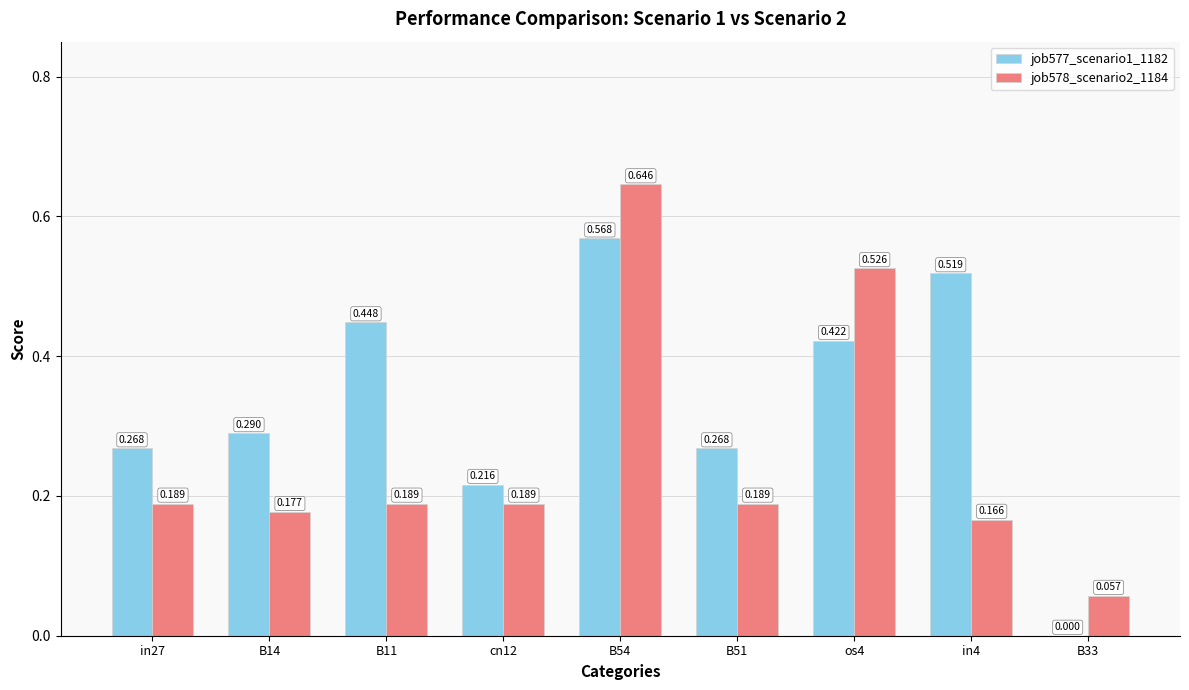

Is the value of job578_scenario2_1184 at cn12 greater than the value of job577_scenario1_1182 at B11?

No